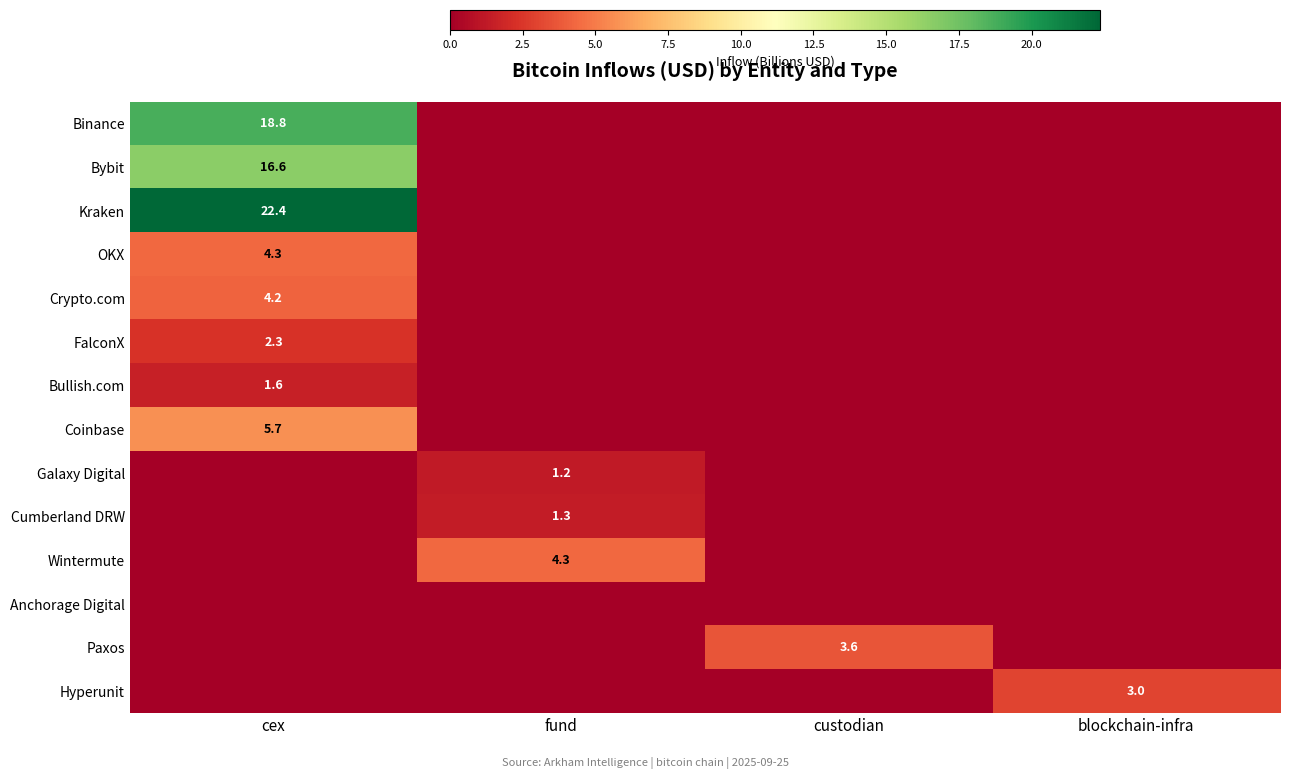

The Paxos series shows 3.6 at custodian. True or false?

True